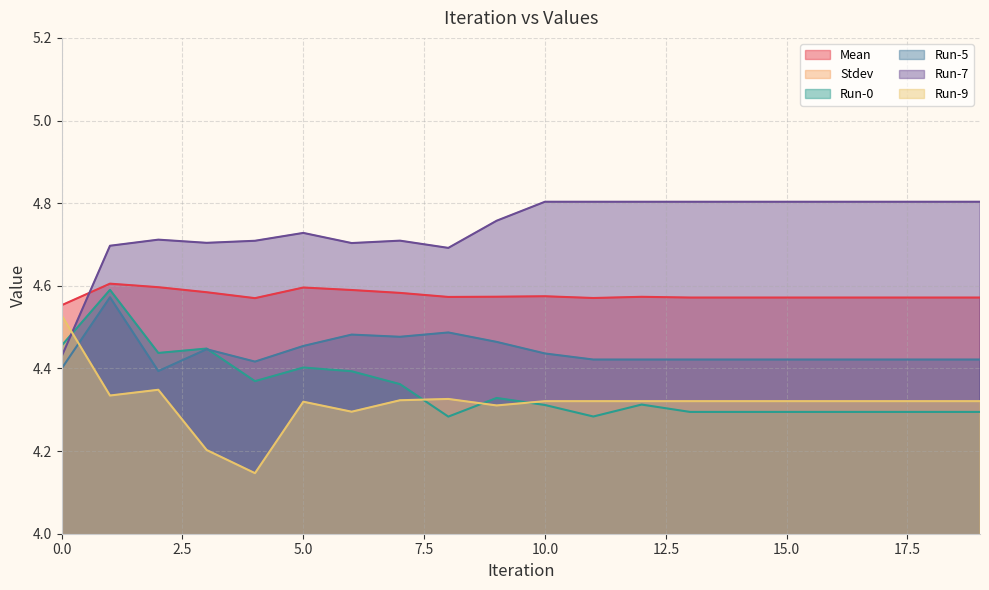

True or false: Run-5 has a value of 1.1 at 5.0.

False